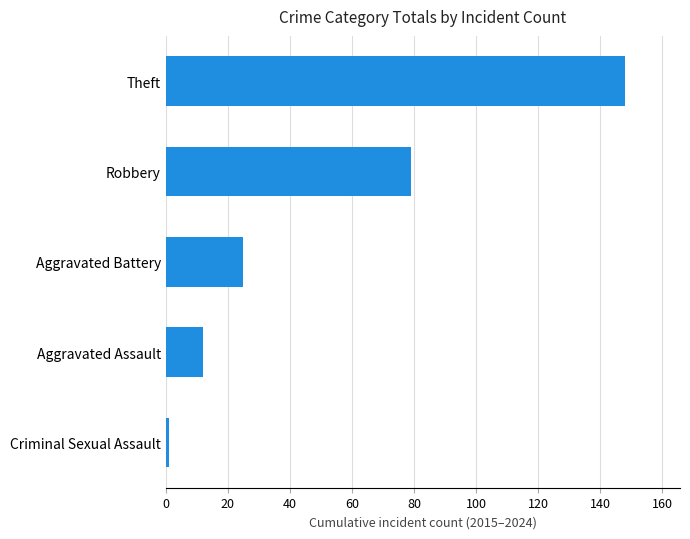

Count the number of data series in this chart.

1